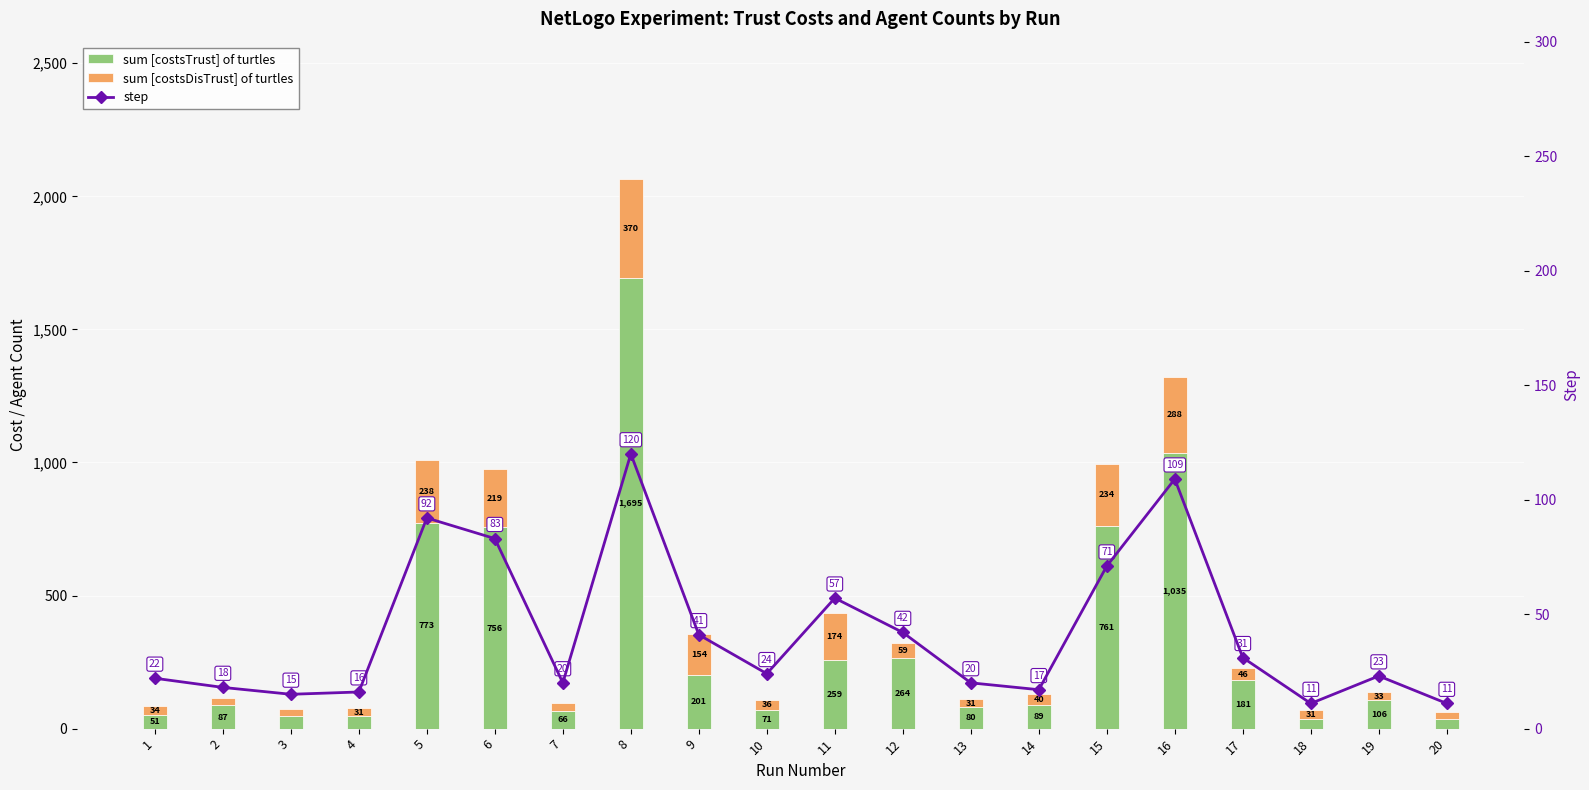

Between 17 and 8, which is larger?

8